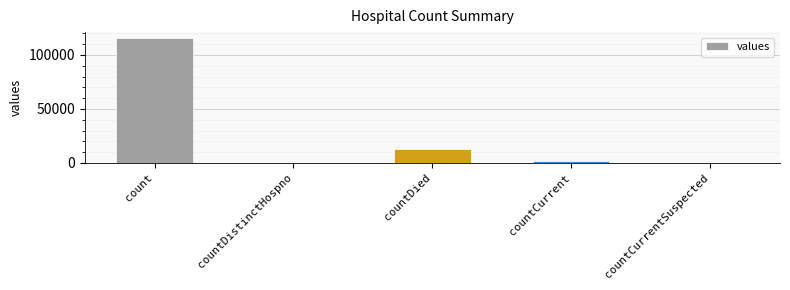

Which label corresponds to the largest value in the chart?

count